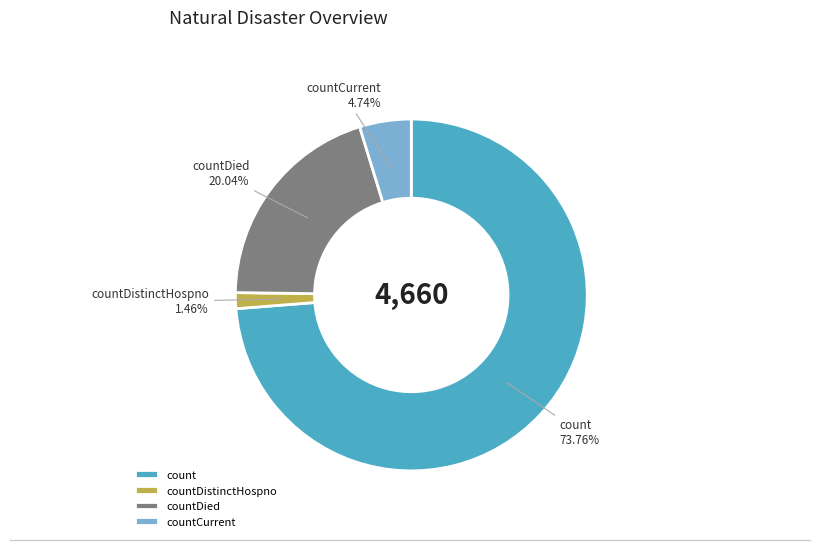

Which slice represents more than half of the pie?

count